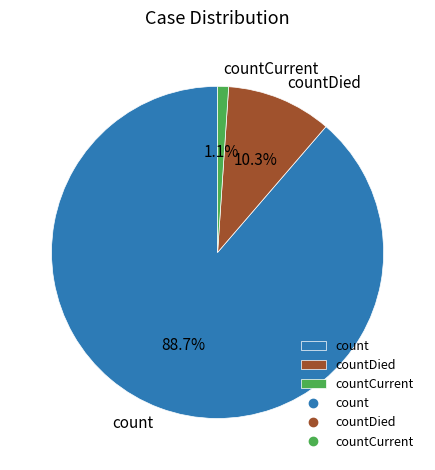

To the nearest percent, what is the difference between the count and countDied slice percentages?

78%